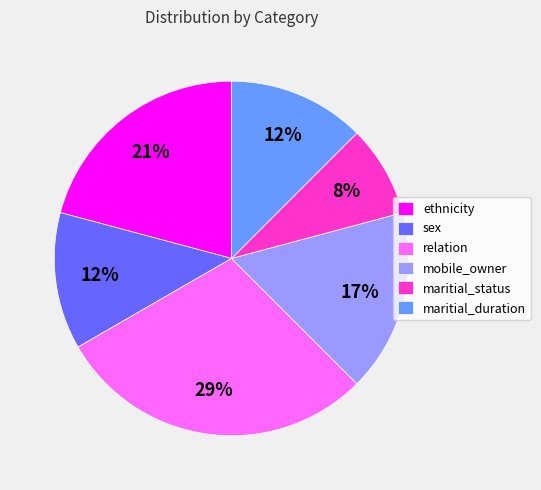

What is the ratio of the value at sex to the value at ethnicity?

0.6